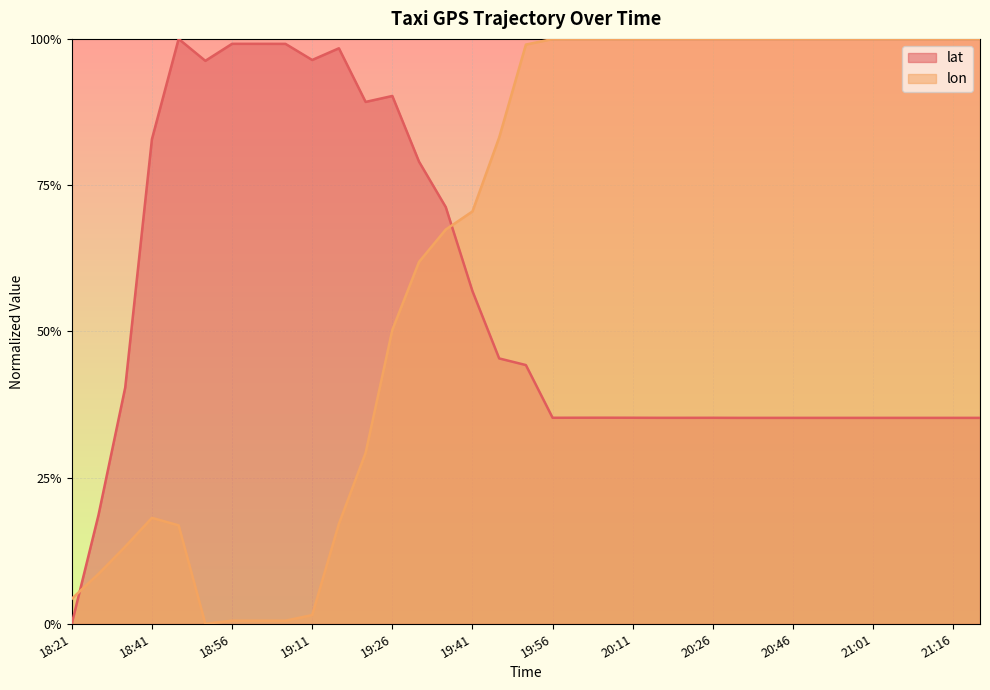

What is the label of the 7th point from the right?

20:51